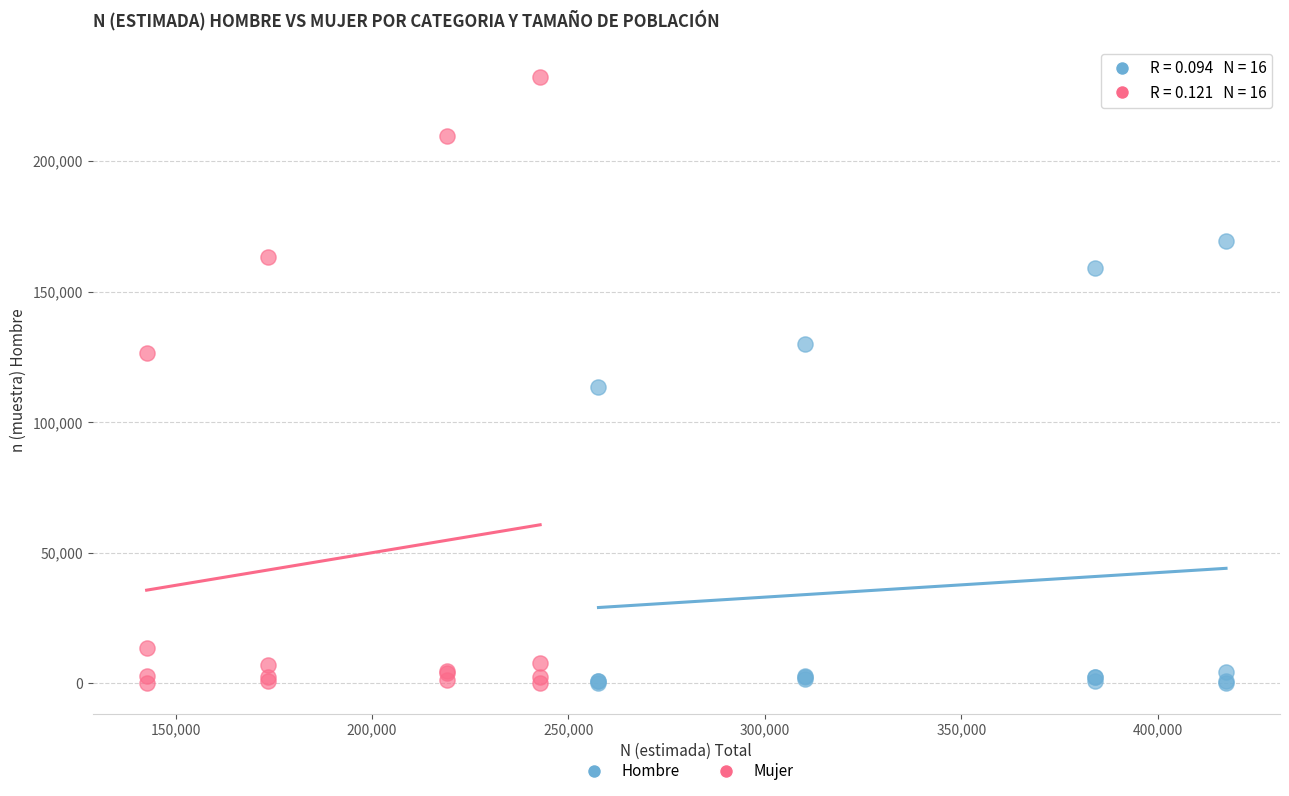

Which series has the widest spread of Y values?

Mujer